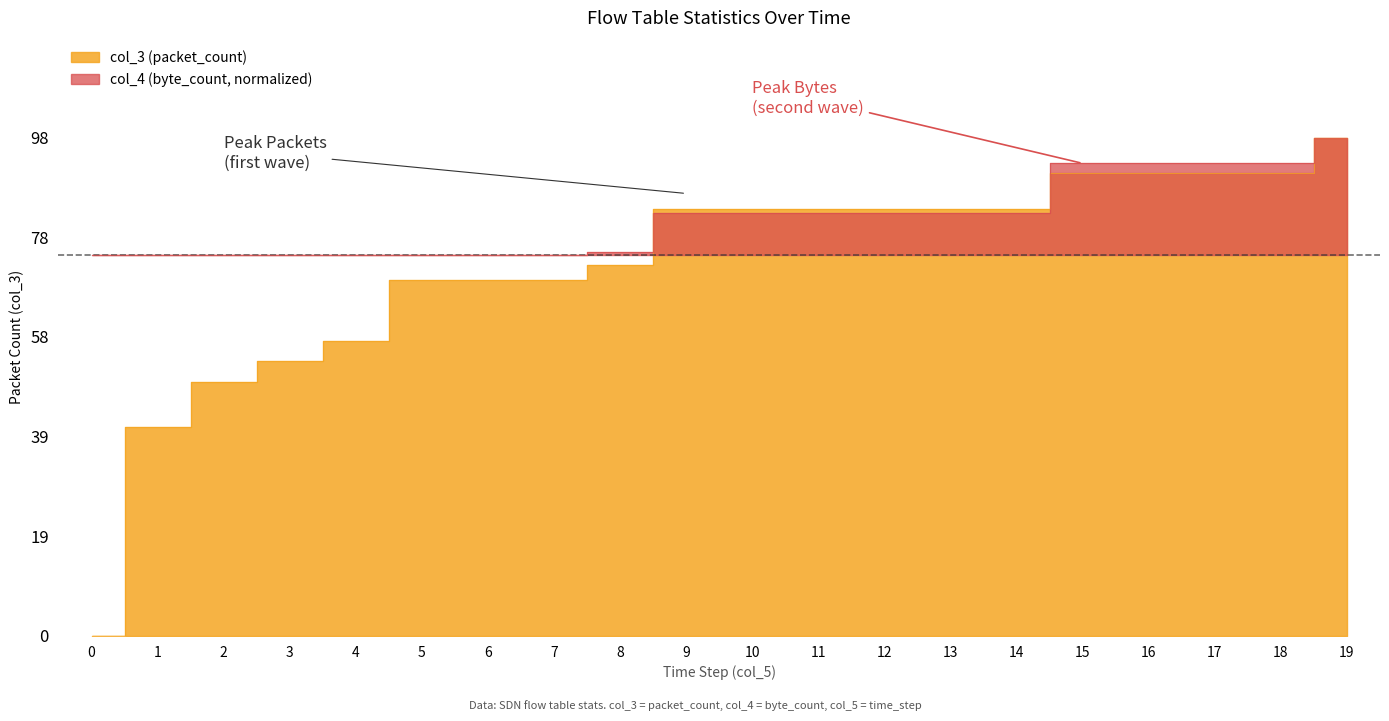

Rank the categories by value from highest to lowest.

19, 15, 16, 17, 18, 9, 10, 11, 12, 13, 14, 8, 5, 6, 7, 4, 3, 2, 1, 0